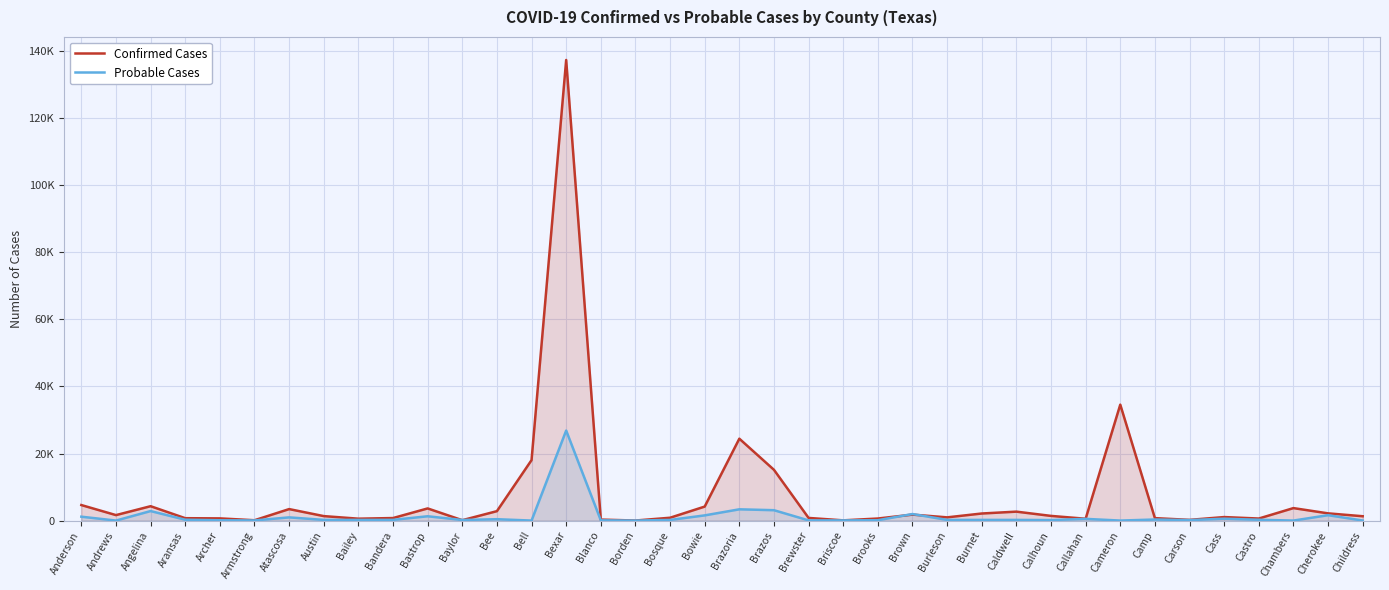

True or false: Probable Cases has a value of 510 at Camp.

False